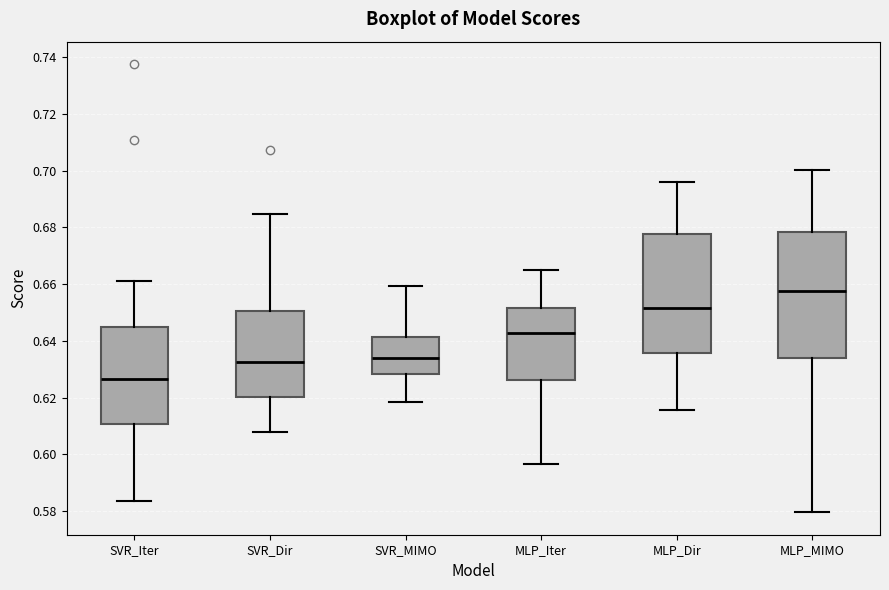

Comparing the boxes themselves (not the whiskers), which one is the tallest?

MLP_MIMO